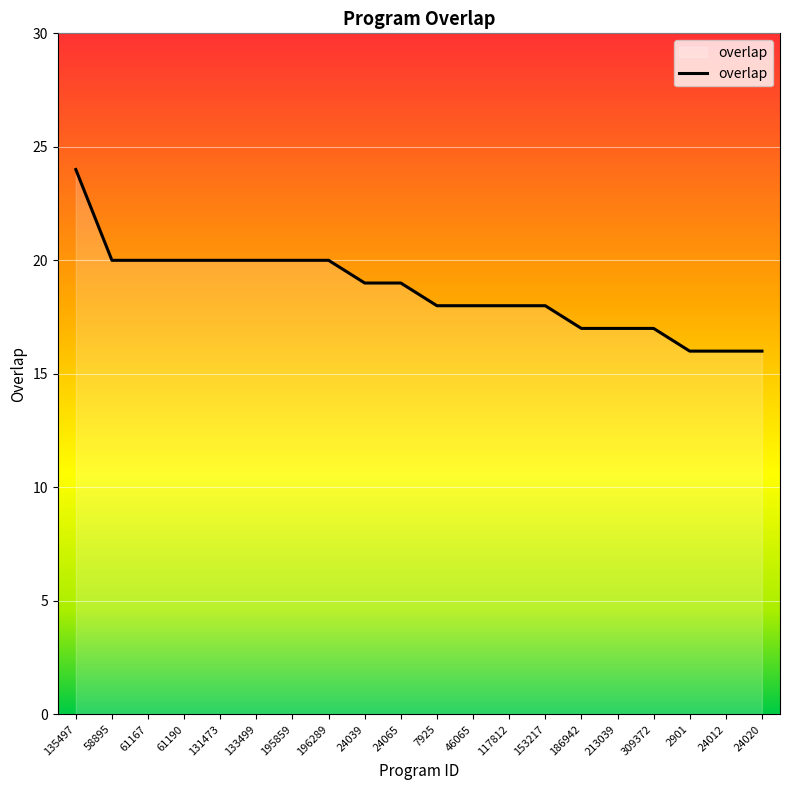

What position from the left is 186942?

15